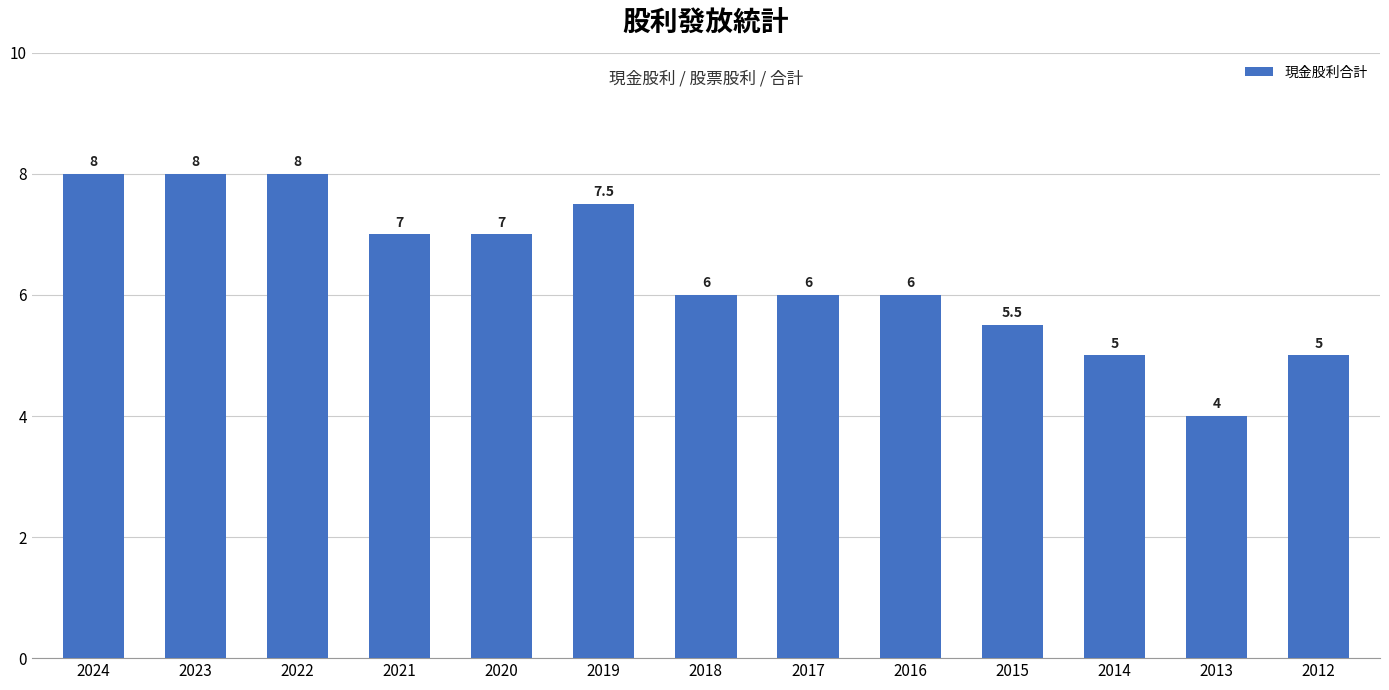

Reading left to right, list all the values displayed in this chart.

2024=8.0	2023=8.0	2022=8.0	2021=7.0	2020=7.0	2019=7.5	2018=6.0	2017=6.0	2016=6.0	2015=5.5	2014=5.0	2013=4.0	2012=5.0